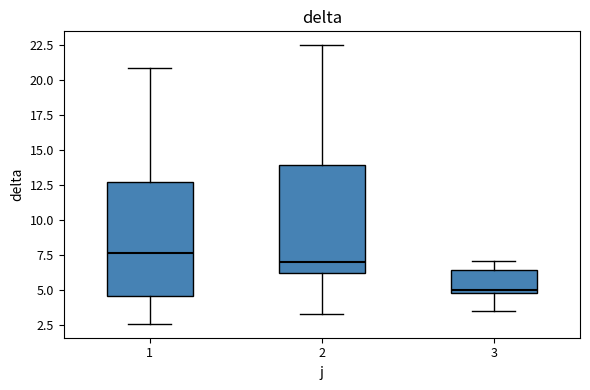

Reading left to right, read every box against the y-axis: the position of its median line, the range the box covers, and the ends of its whiskers. The values are not printed on the chart, so give them approximately, as read against the axis.

1: median 7.5, box 4.5 to 12.5, whiskers 2.5 to 21.0
2: median 7.0, box 6.0 to 14.0, whiskers 3.5 to 22.5
3: median 5.0 (just above the box's lower edge), box 5.0 to 6.5, whiskers 3.5 to 7.0